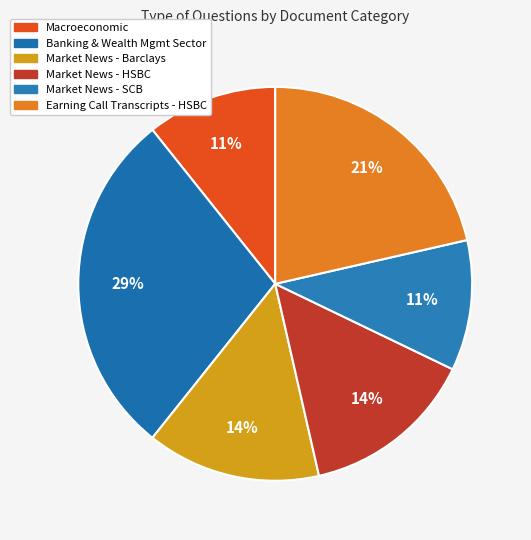

How many slices are in this pie chart?

6